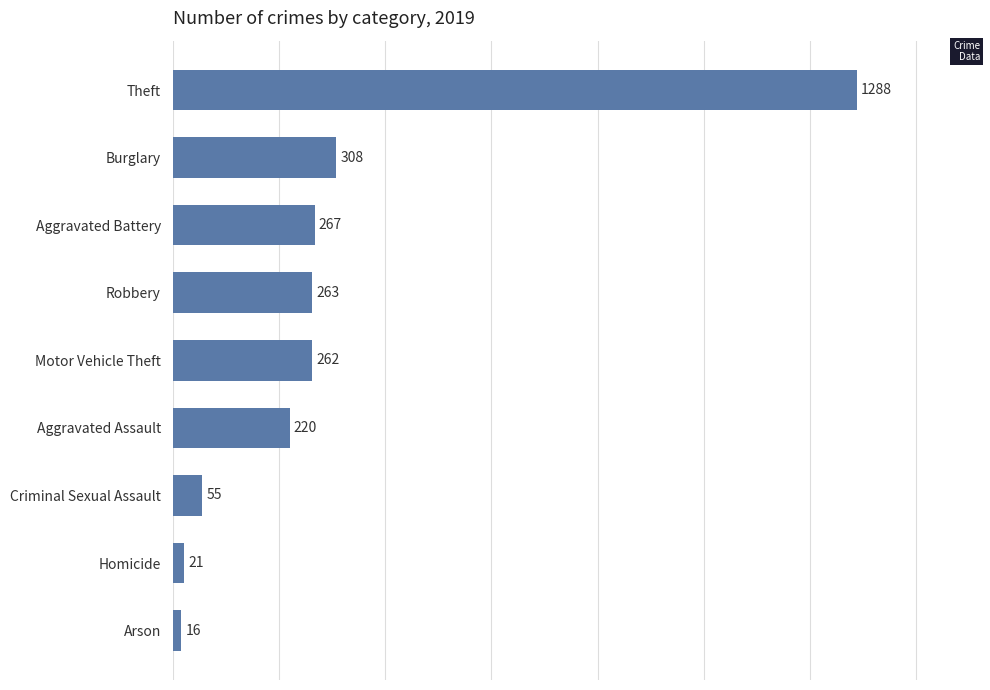

What is the difference between the maximum and second lowest values?

1267